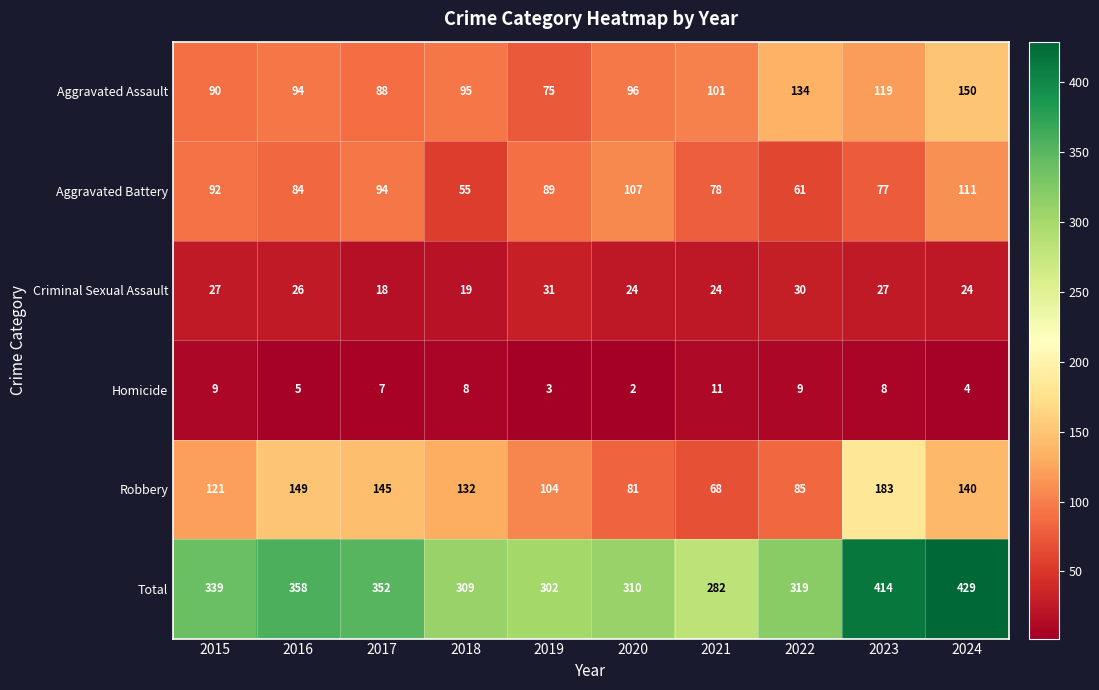

What is the average value of the Robbery series?

121